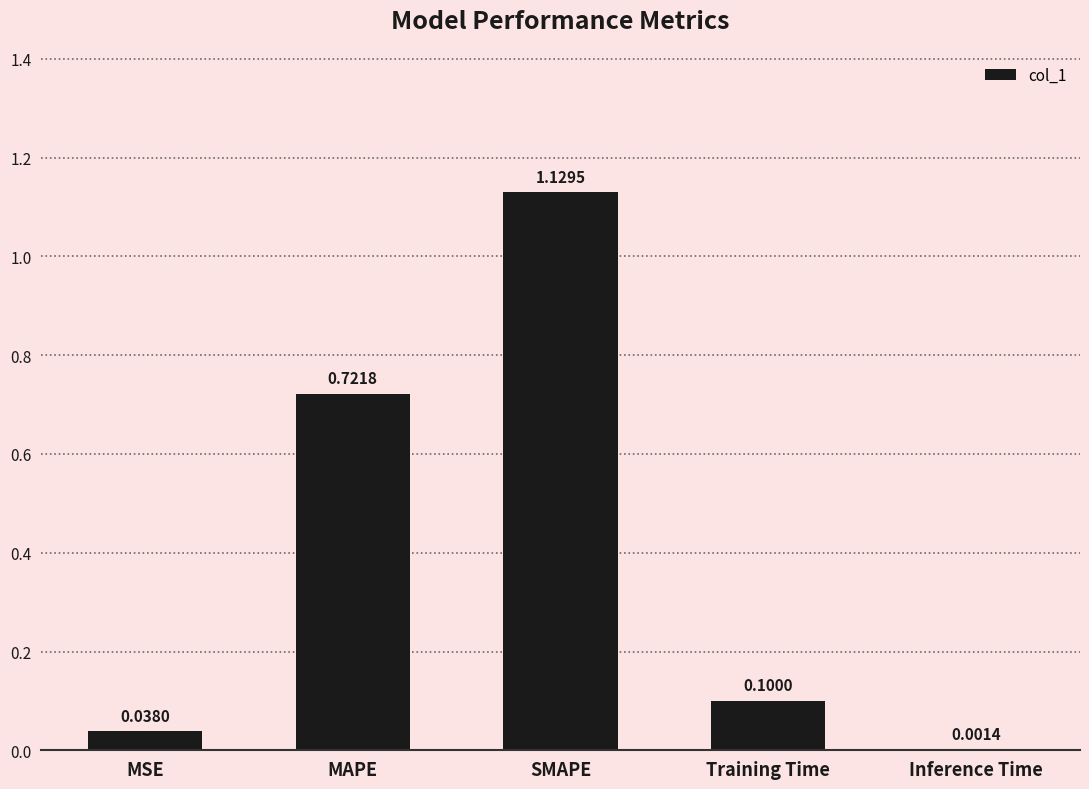

Where is the data nearest to the value 0?

Inference Time